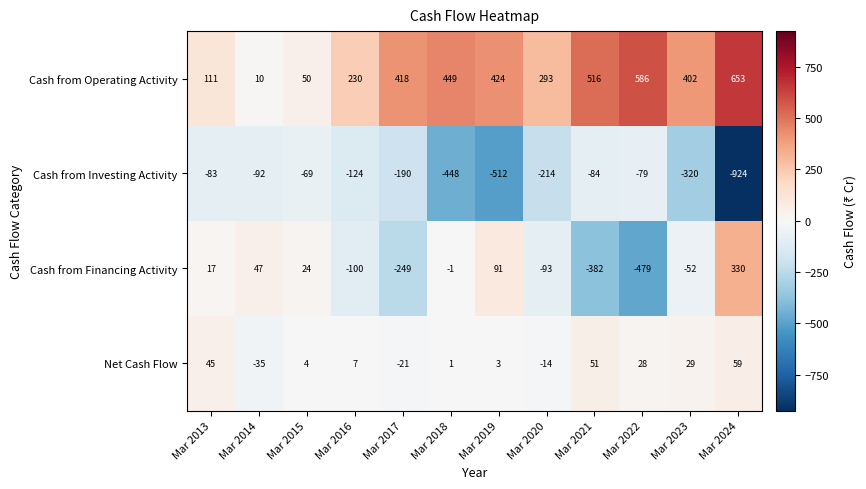

The Cash from Investing Activity series shows -69 at Mar 2015. True or false?

True